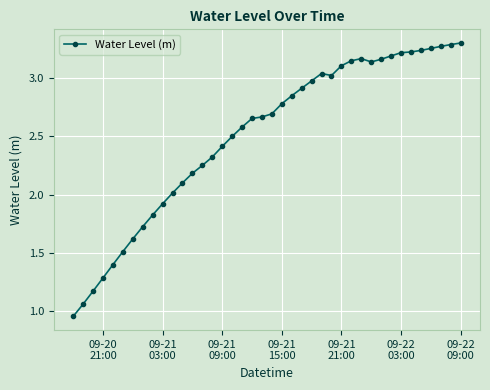

How many data points are less than 2?

10